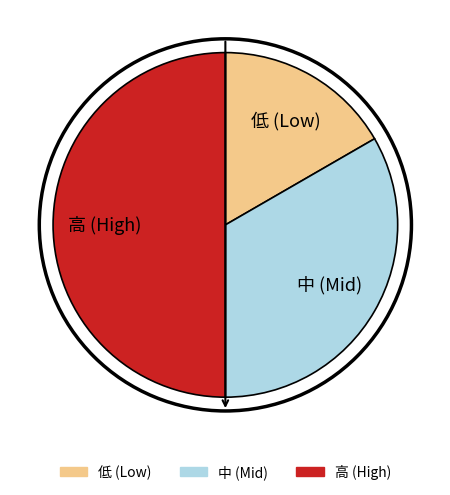

How many slices are in this pie chart?

3